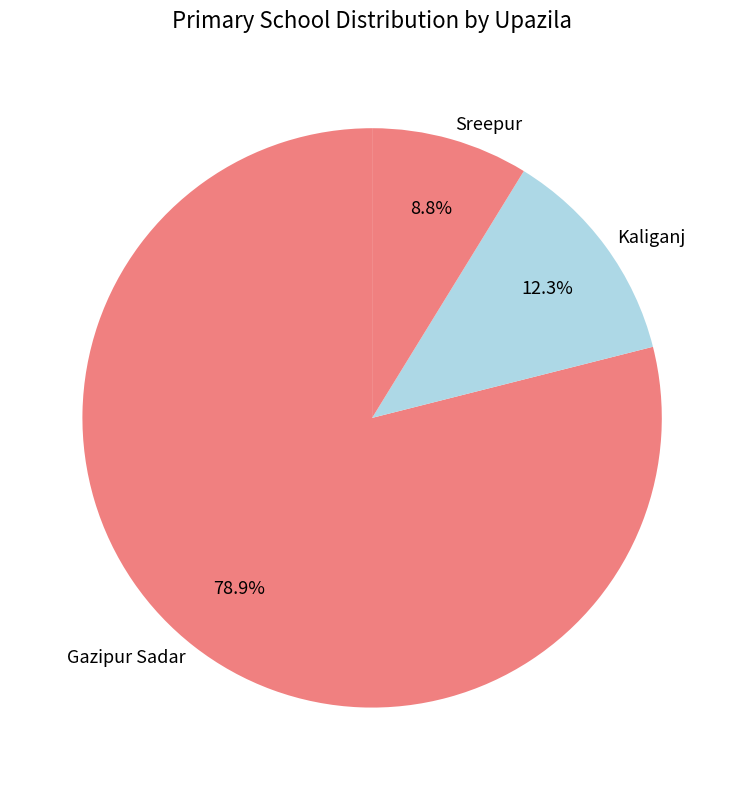

To the nearest percent, what is the combined percentage of Gazipur Sadar and Sreepur?

88%